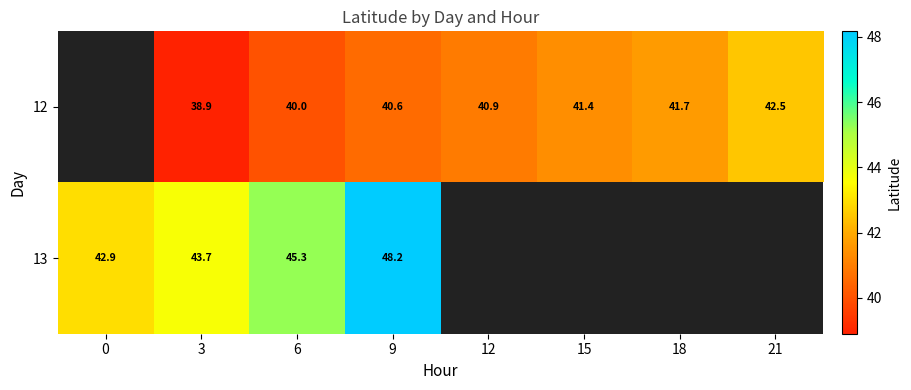

What is the difference between the 12 values at 18 and 3?

2.8